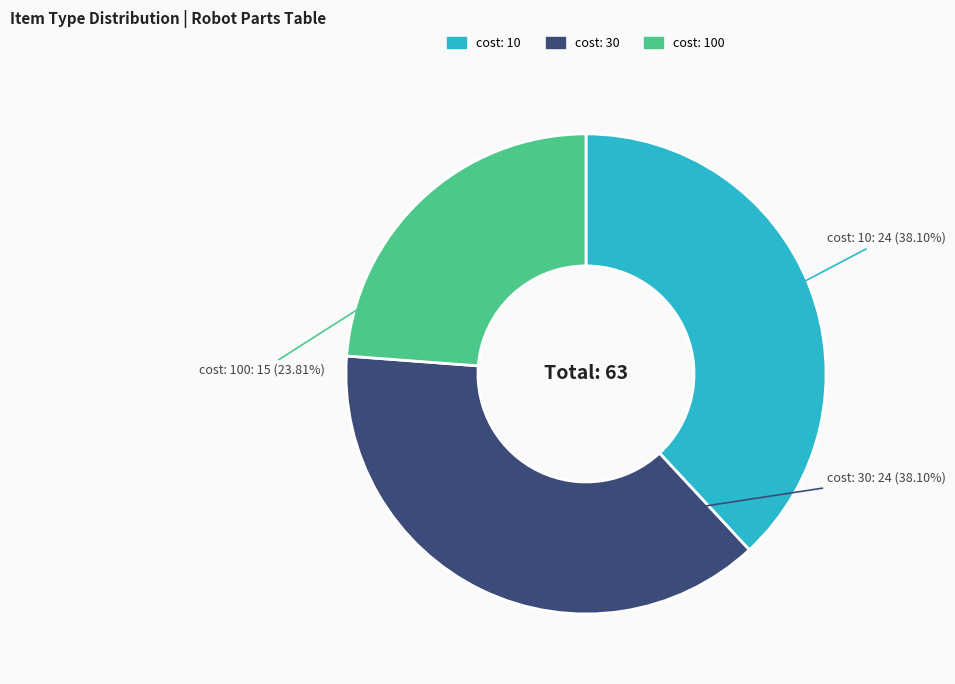

Is there any slice that represents more than half of the pie?

No